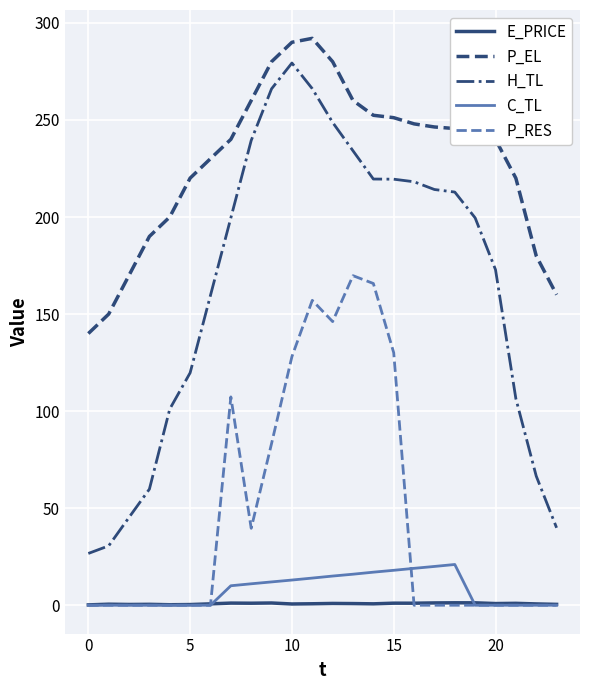

Which series has the largest total across all categories?

P_EL